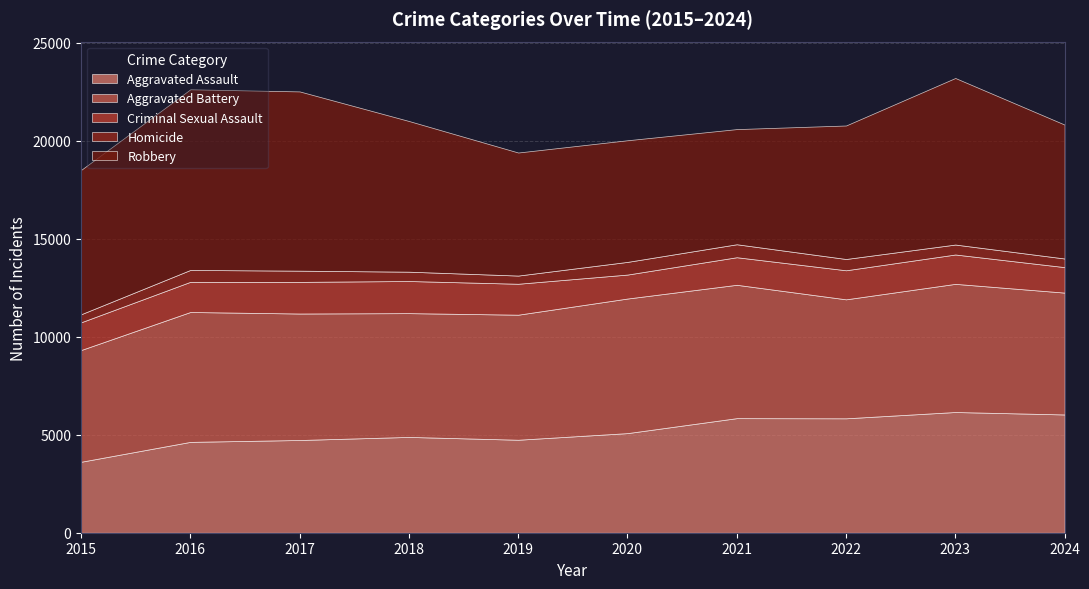

Does the chart display data point markers on the line(s)?

No